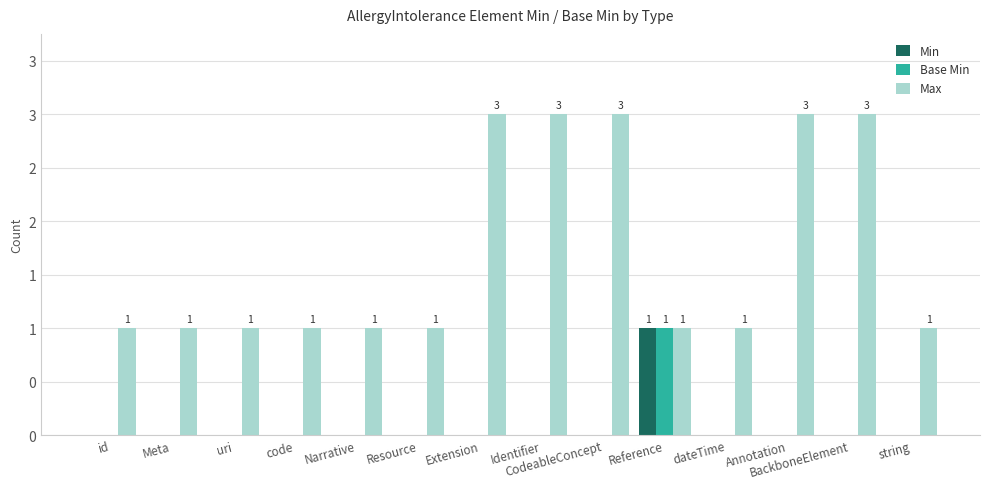

Count the Min values in the range 0 to 1.

14